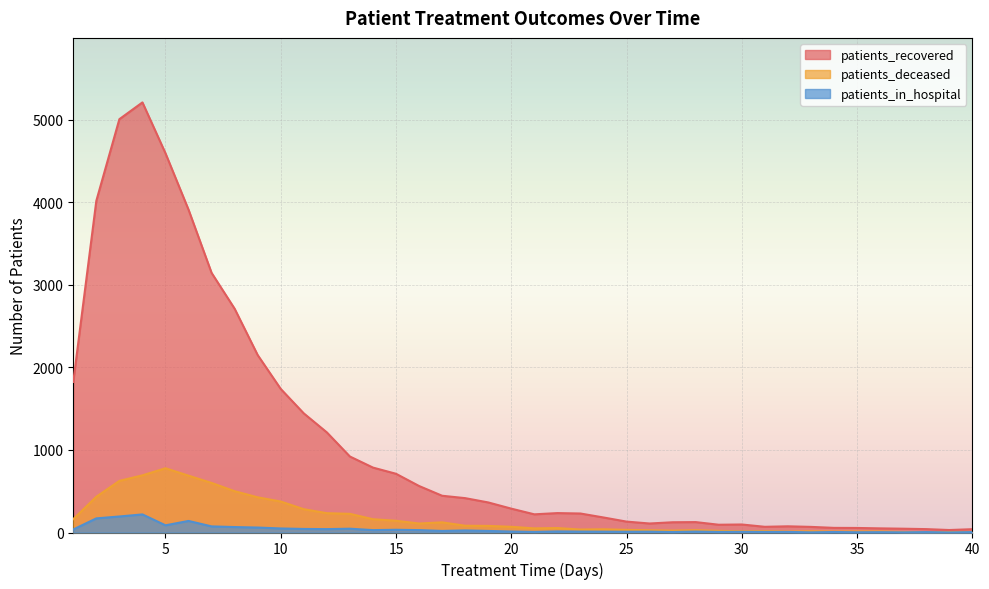

Count the number of categories in the chart.

40